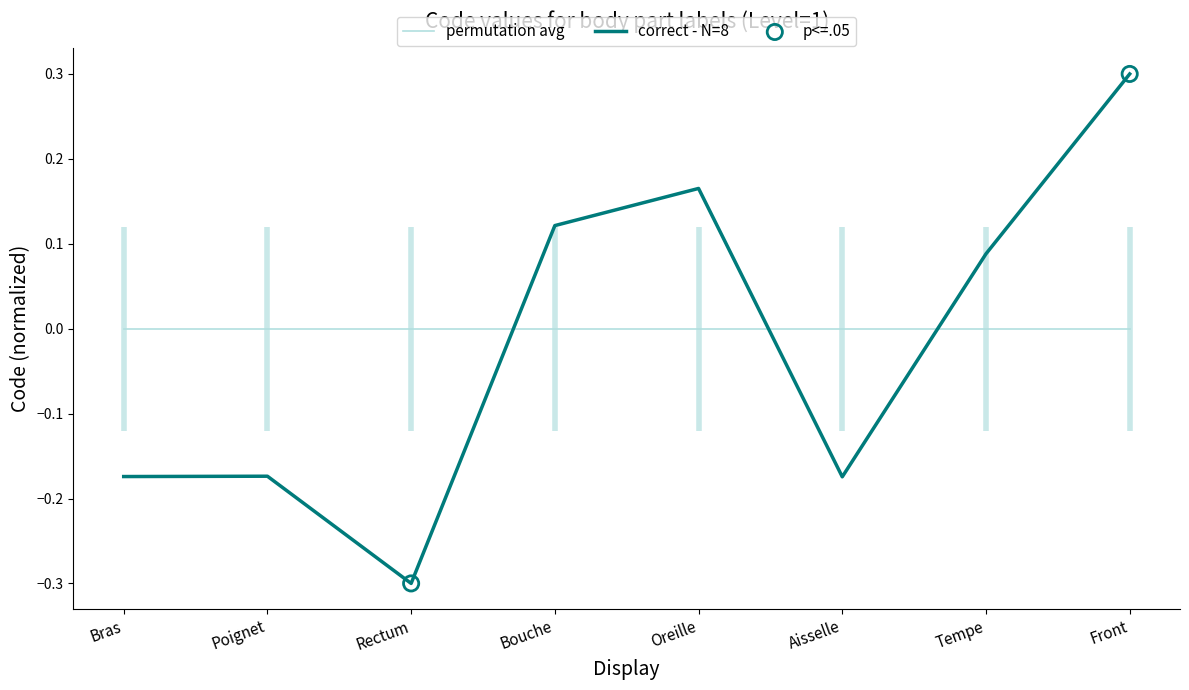

What is the change in value from Poignet to Front?

+0.5